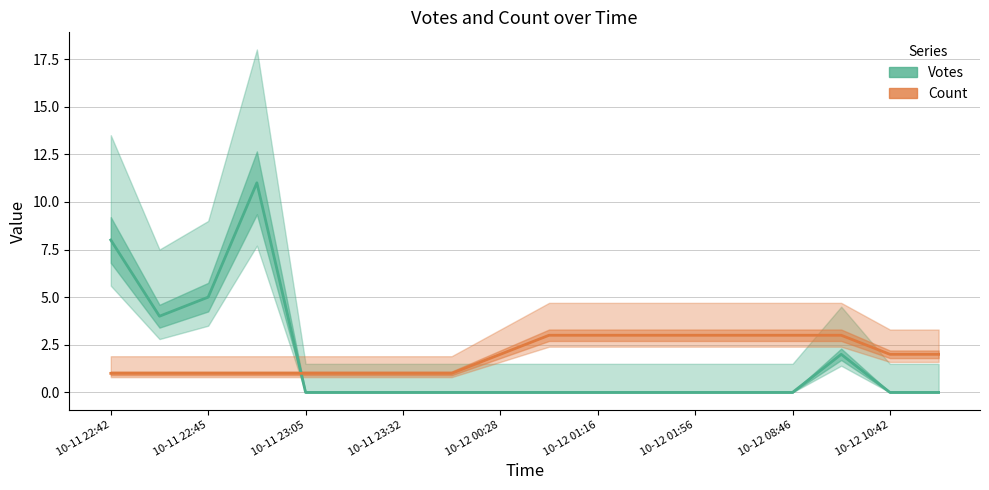

Does the chart have visible grid lines?

Yes